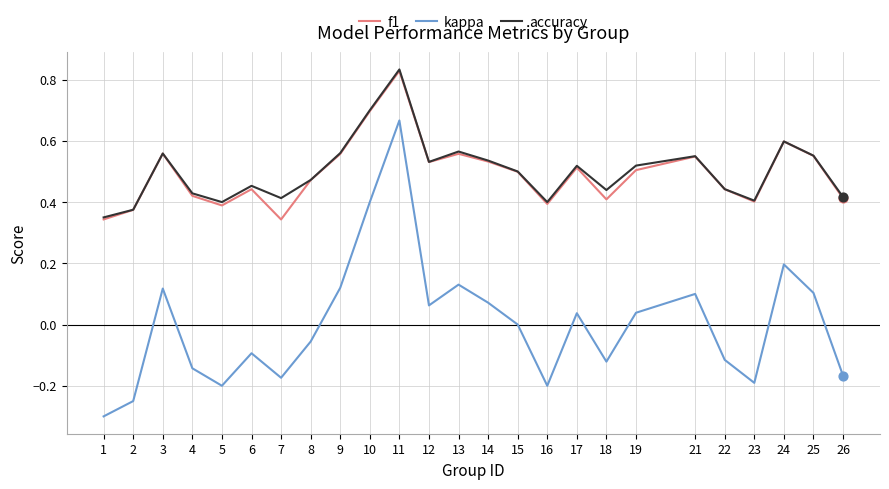

At how many categories does at least one series exceed 0?

25